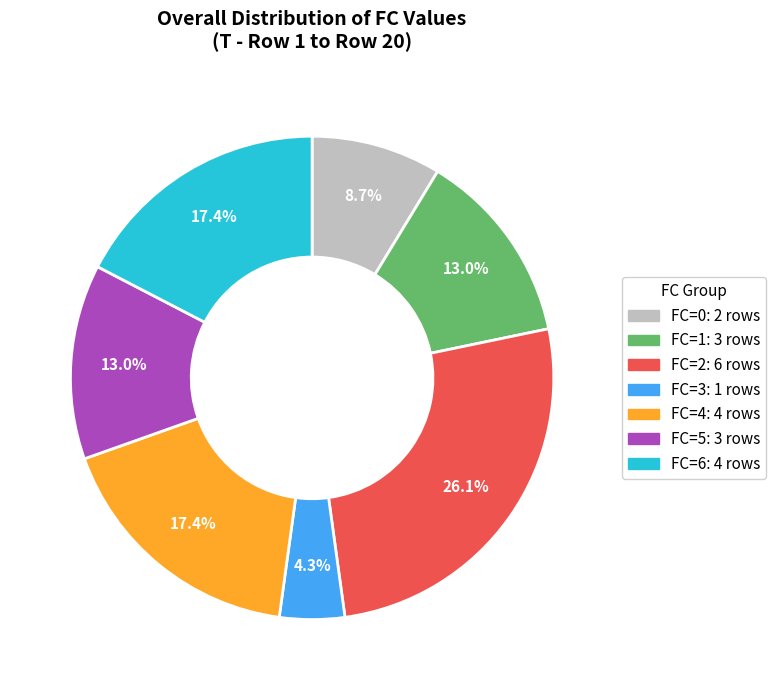

What percentage do FC=3 and FC=2 together represent?

30.4%